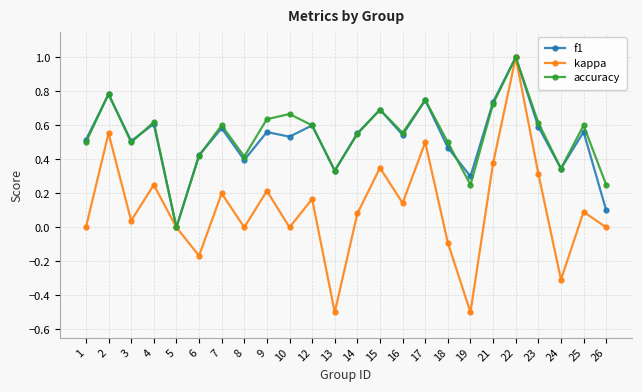

What are all the series names shown in the legend?

f1, kappa, accuracy